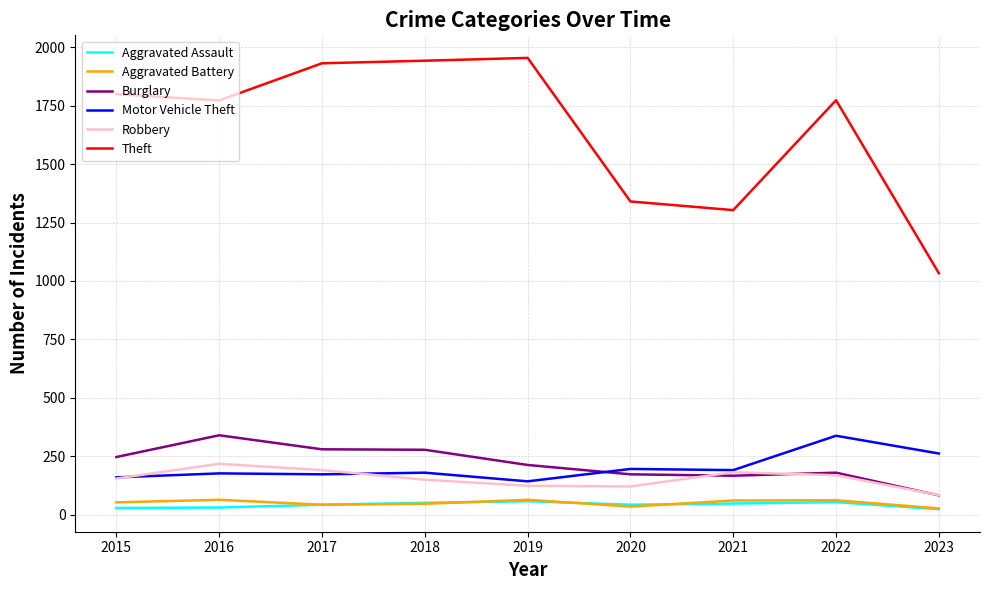

Which category has the highest value in the Burglary series?

2016